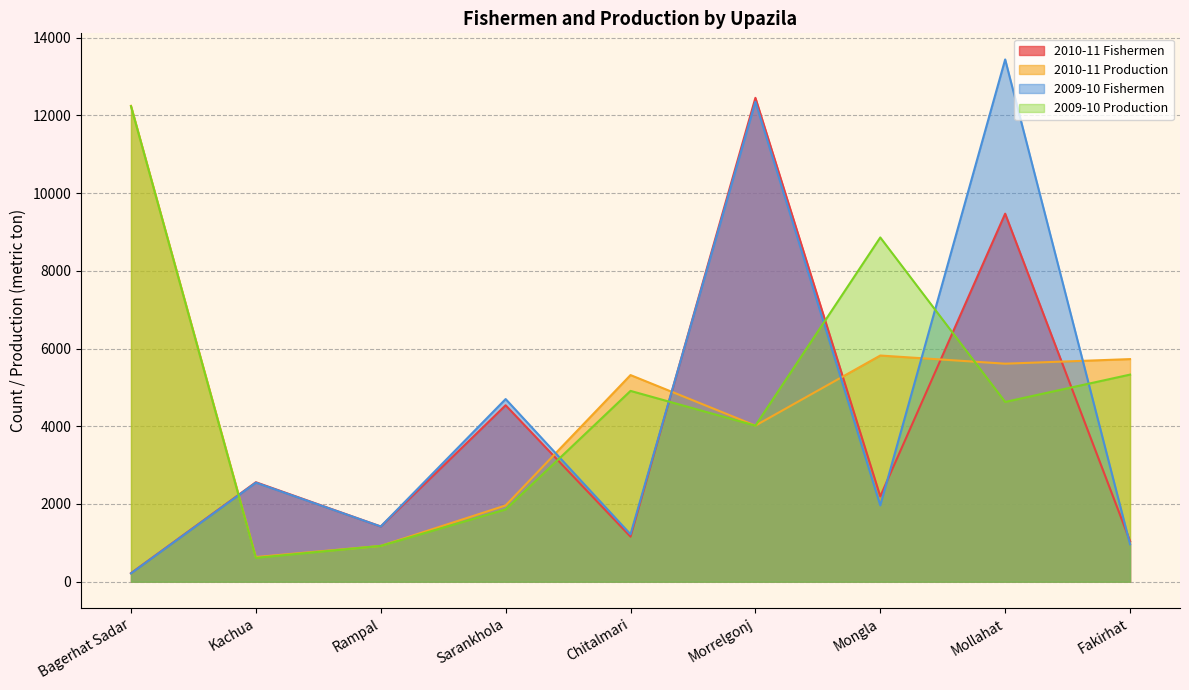

Rank the series at Kachua from highest to lowest value.

2010-11 Fishermen, 2009-10 Fishermen, 2010-11 Production, 2009-10 Production